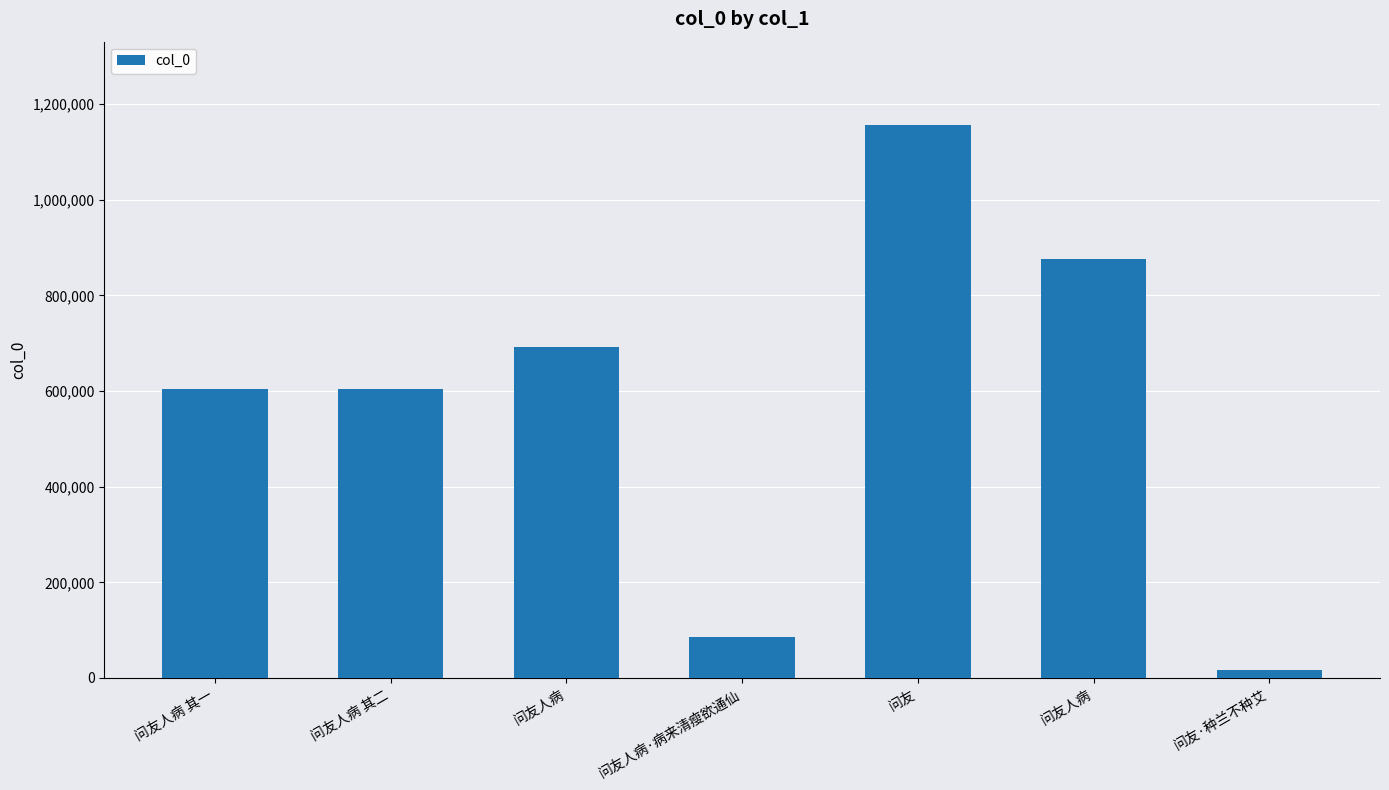

Is it true that the value at 问友人病 is 876708?

True